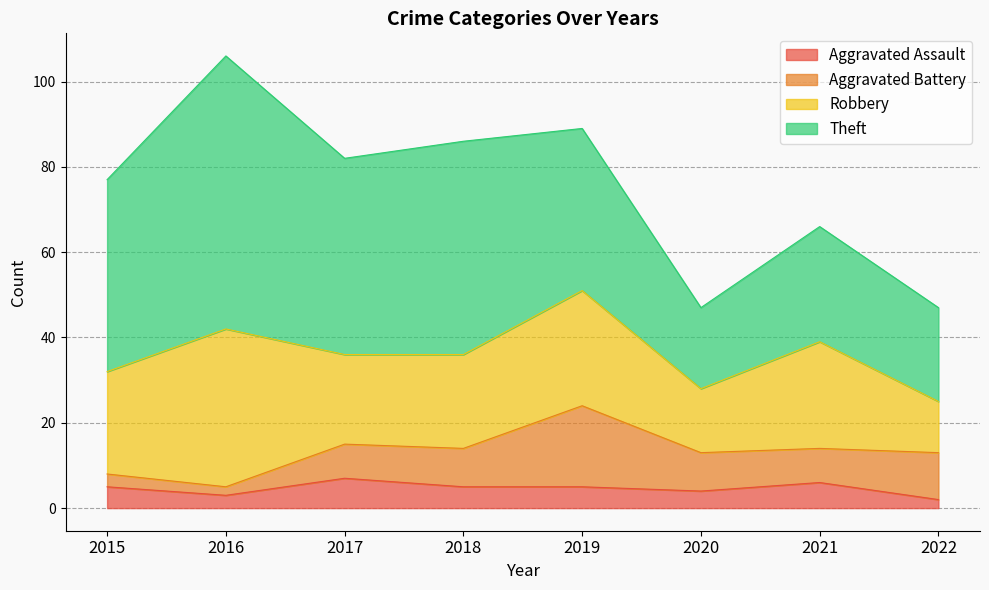

At how many categories does at least one series exceed 76?

5